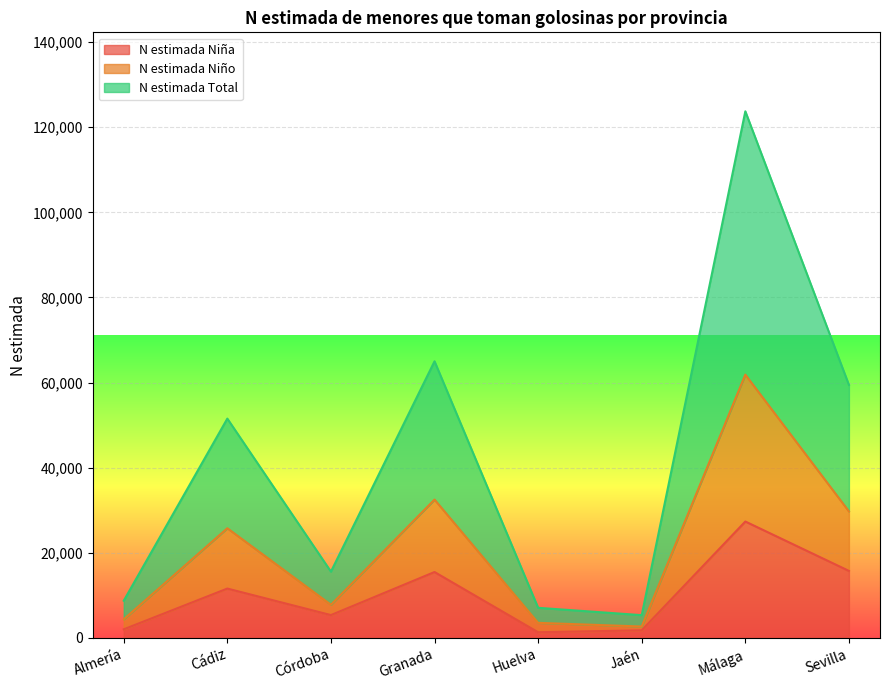

What is the maximum value for N estimada Niña?

27347